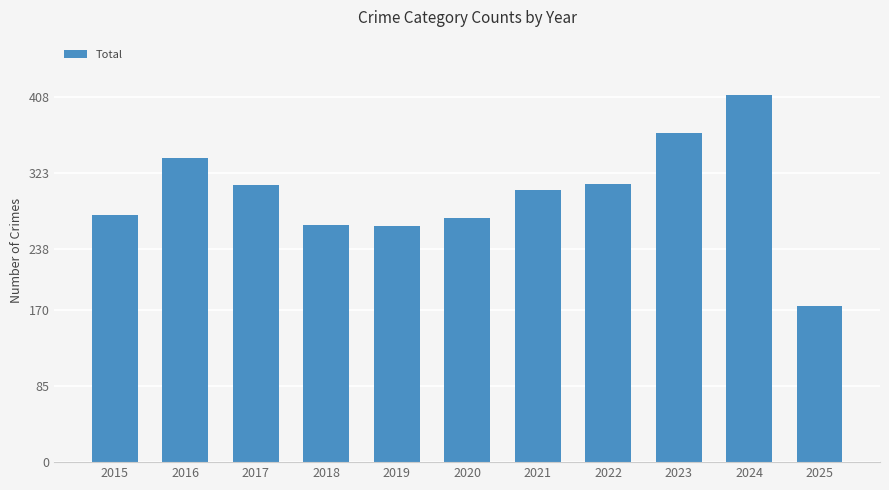

What is the change in value from 2018 to 2022?

+45